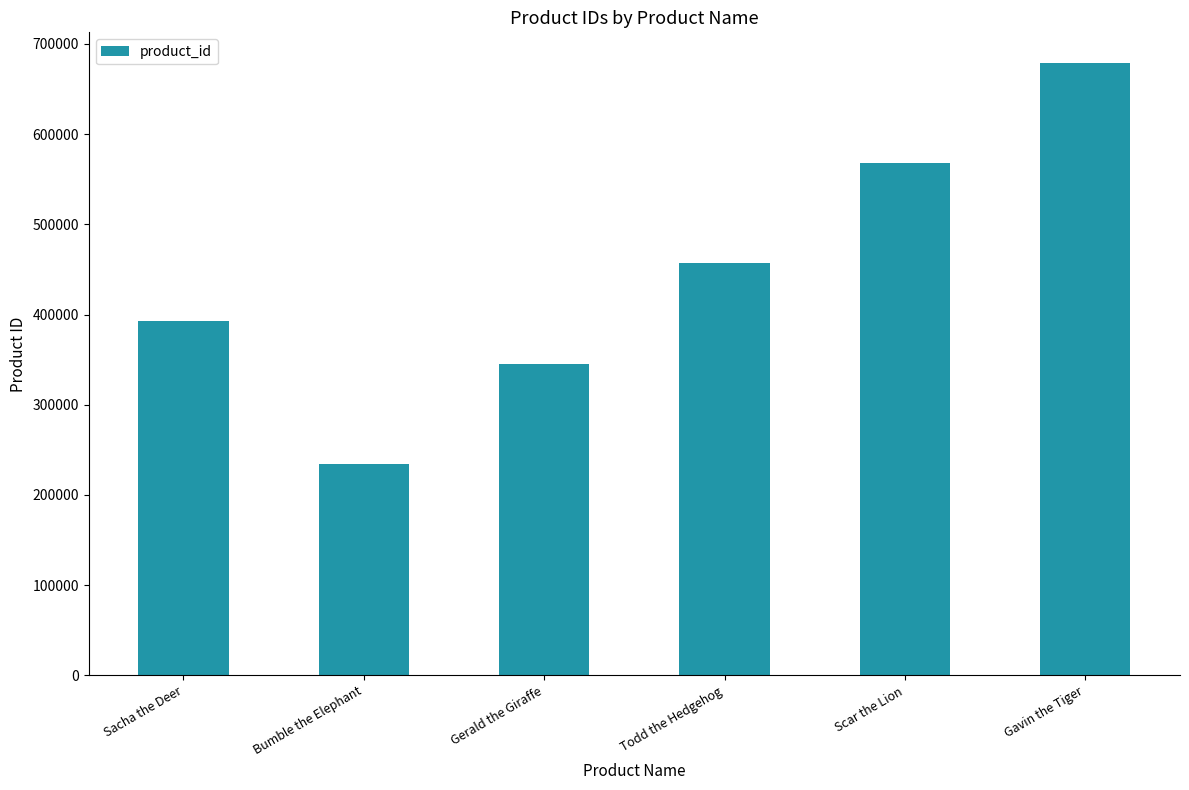

What is the difference between the maximum and minimum values?

444334